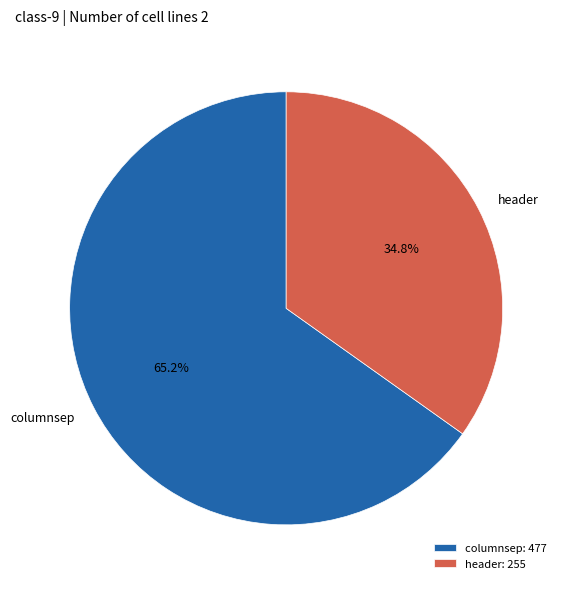

To the nearest percent, what is the average slice percentage?

50%